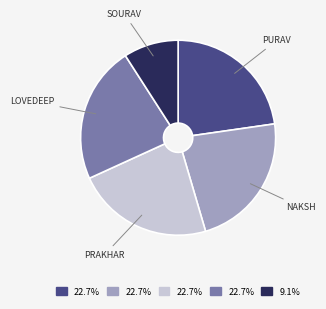

Is there a majority slice in this chart?

No